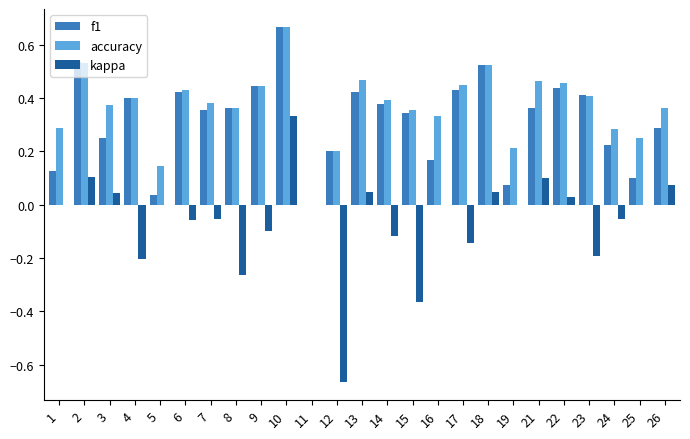

Is it true that f1 equals 0.5 at 14?

False